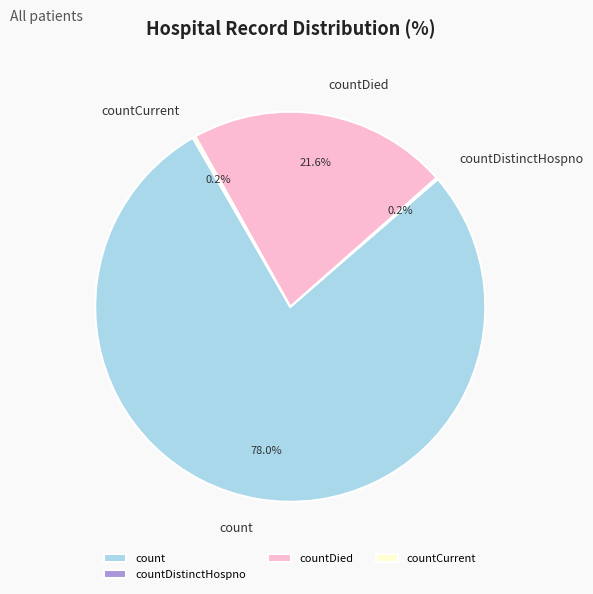

Is there any slice that represents more than half of the pie?

Yes